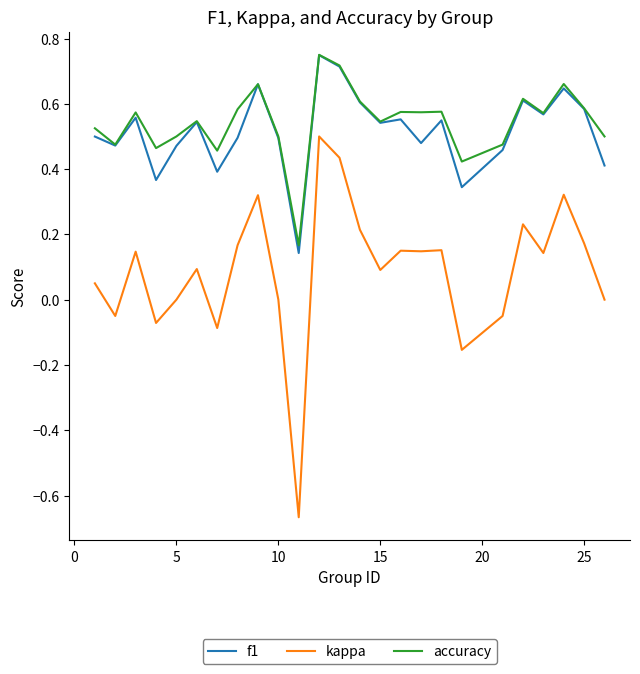

Count the number of categories in the chart.

25